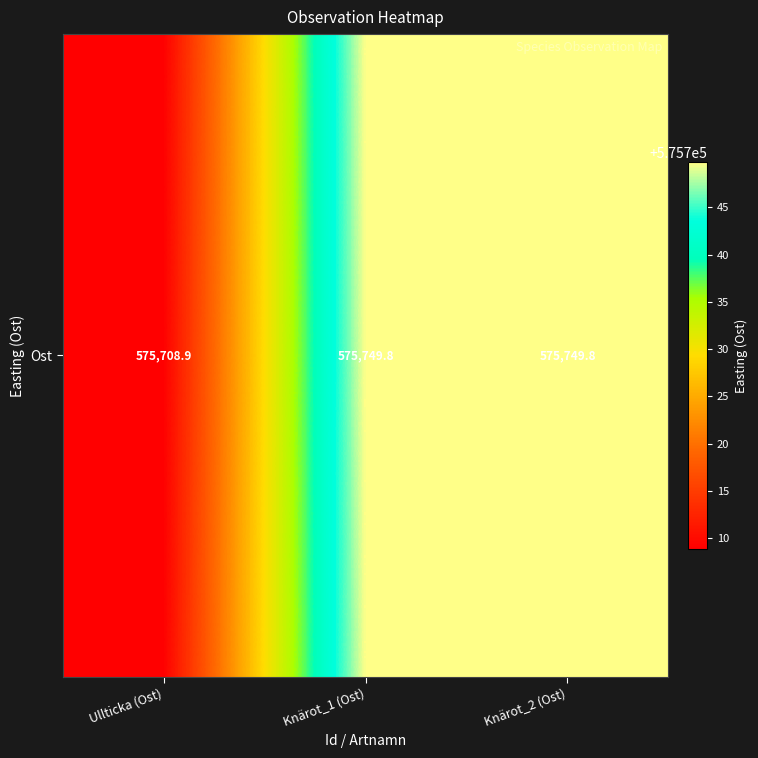

What is the difference between the maximum and minimum values?

40.9